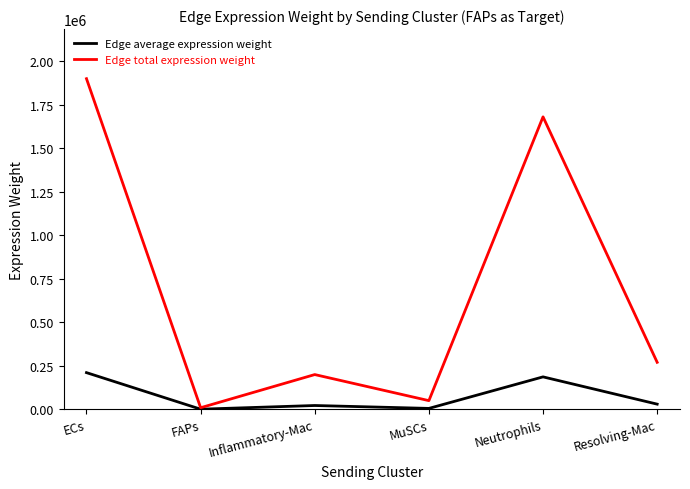

How many values in the Edge total expression weight series exceed 270195?

3